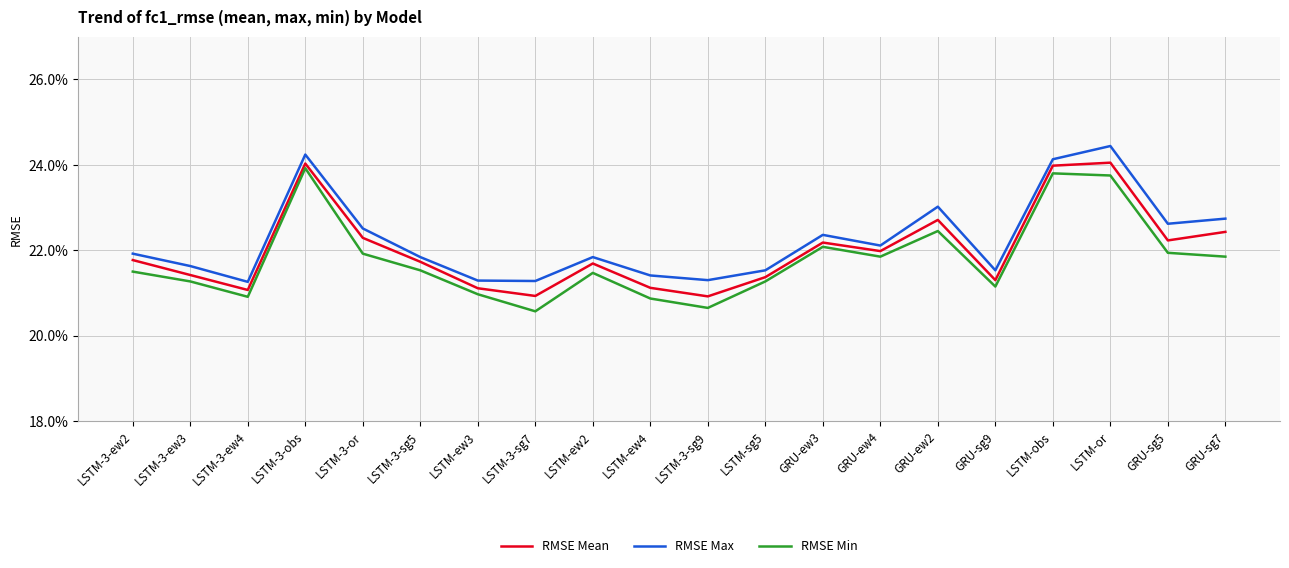

Is the value of RMSE Max at GRU-ew3 greater than the value of RMSE Mean at LSTM-3-ew4?

Yes